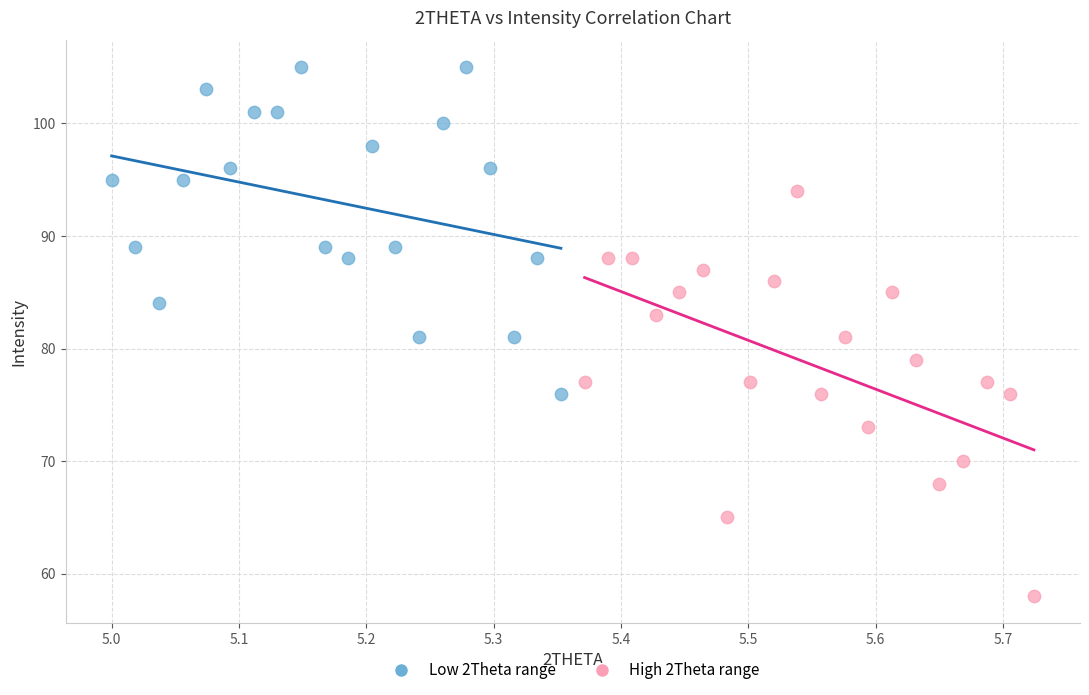

Which series reaches the minimum Y coordinate?

High 2Theta range